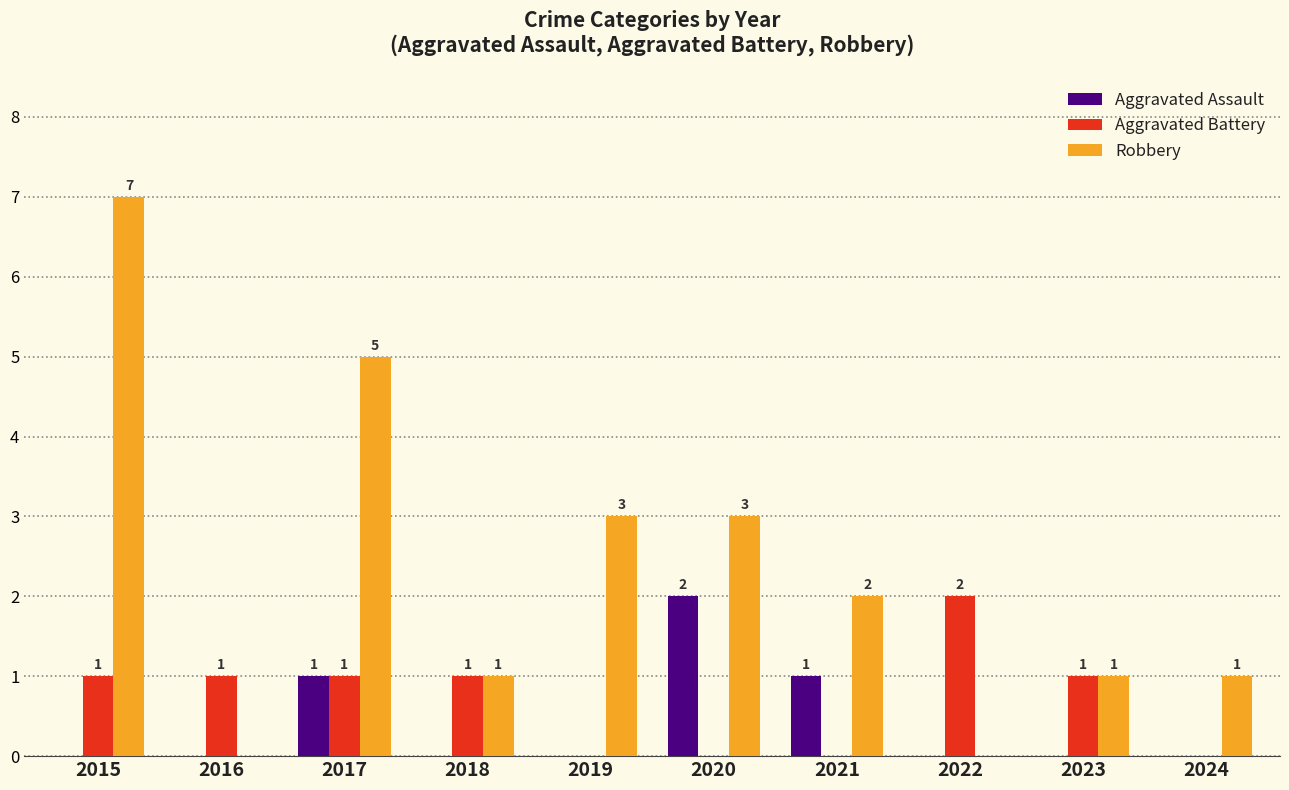

Count the number of data series in this chart.

3